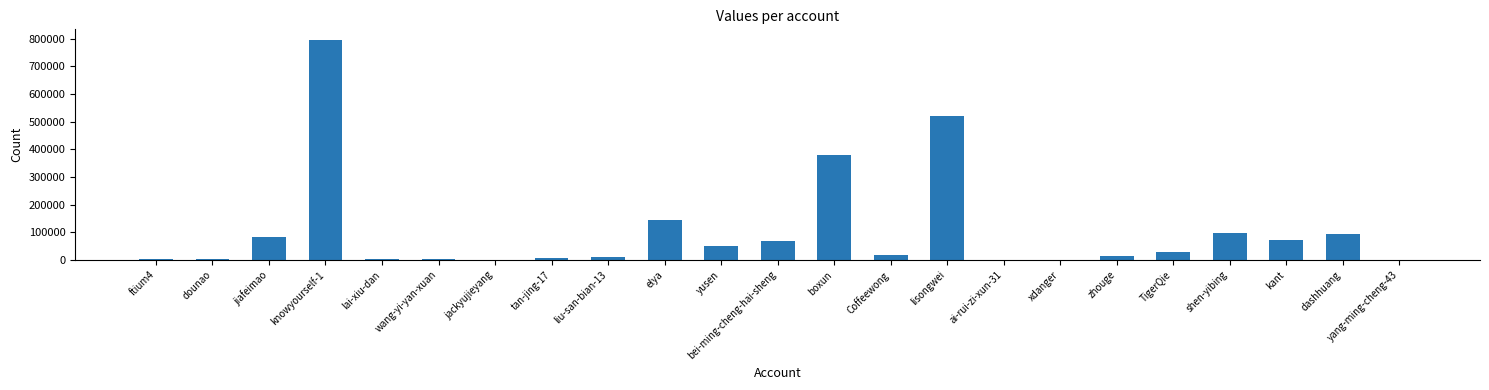

The chart shows a value of 146367 at elya. True or false?

True